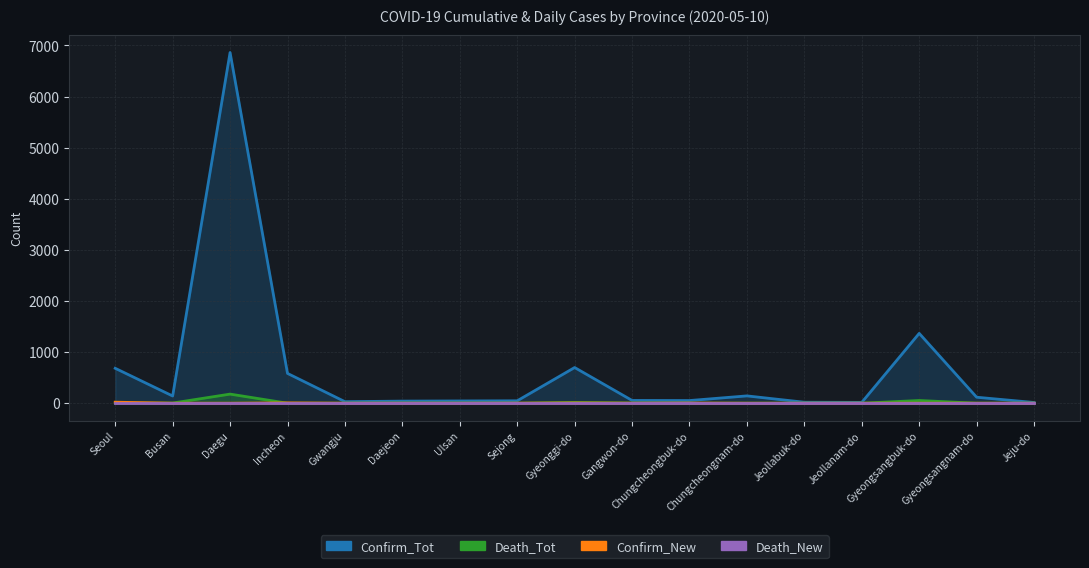

In Confirm_New, how many points are lower than both neighbors (excluding endpoints)?

1